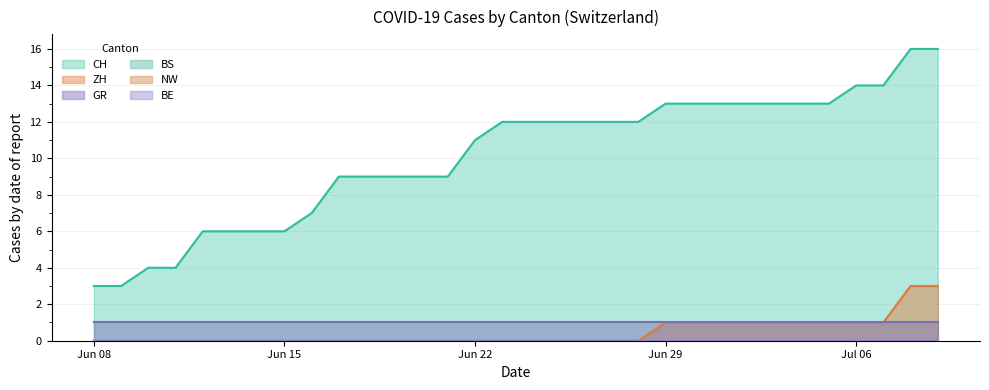

What is the total value across all series at 2020-06-19?

10